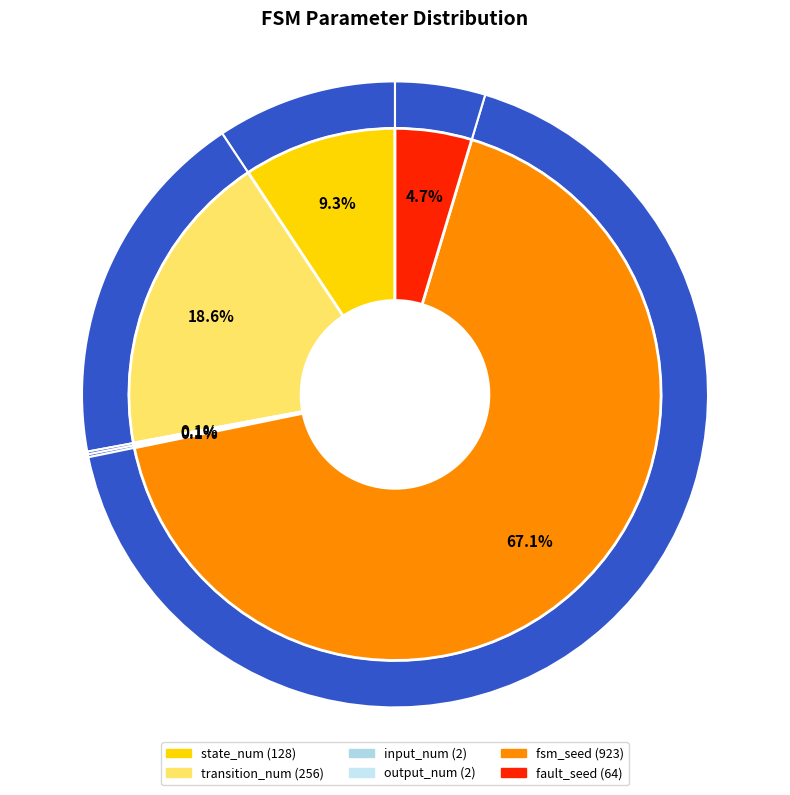

To the nearest percent, what is the difference between the largest and smallest slice percentages?

67%